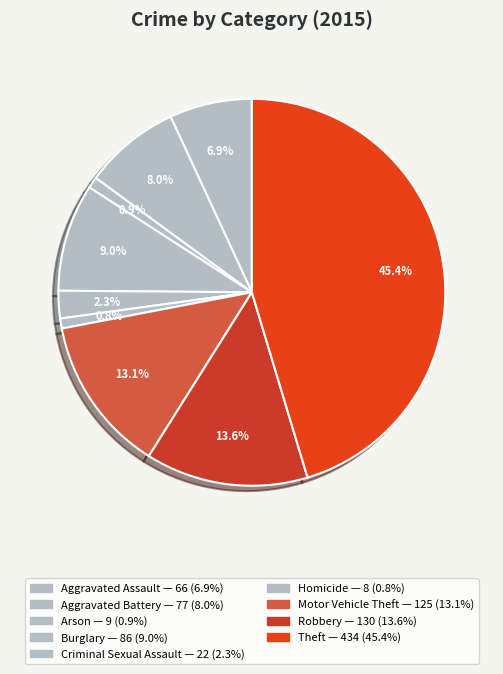

What is the total percentage of Aggravated Assault and Criminal Sexual Assault?

9.2%